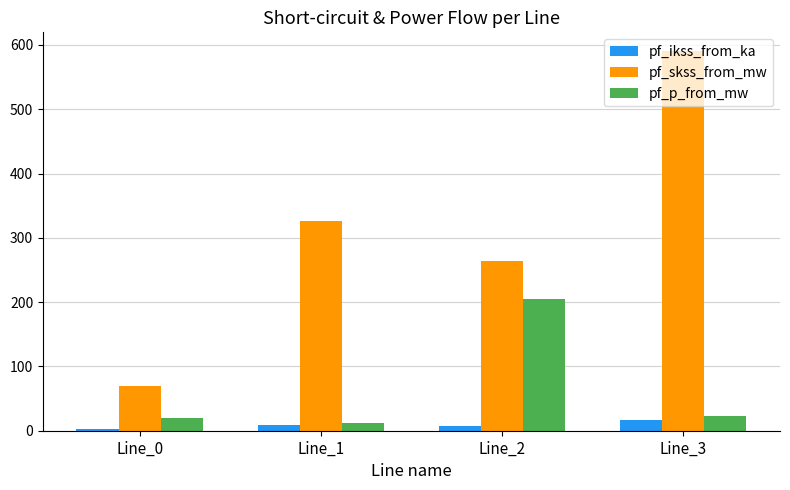

List the labels in order of pf_skss_from_mw value, largest first.

Line_3, Line_1, Line_2, Line_0